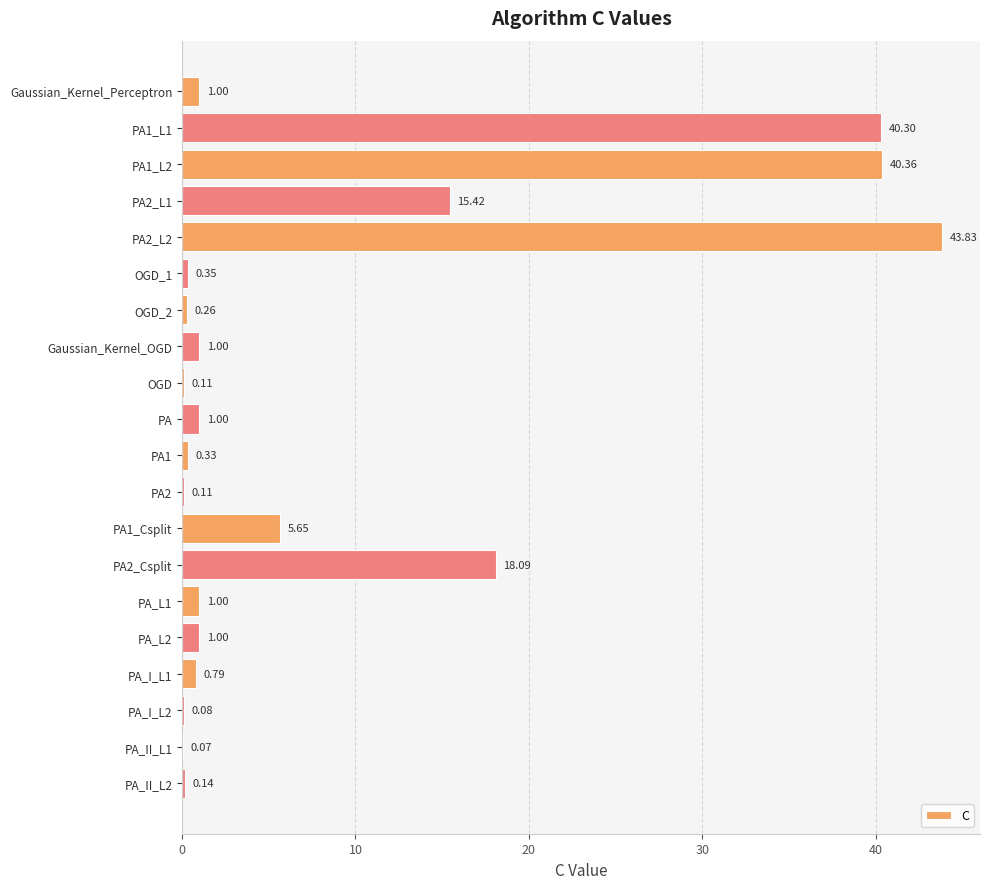

What is the change in value from OGD_1 to PA1_Csplit?

+5.3